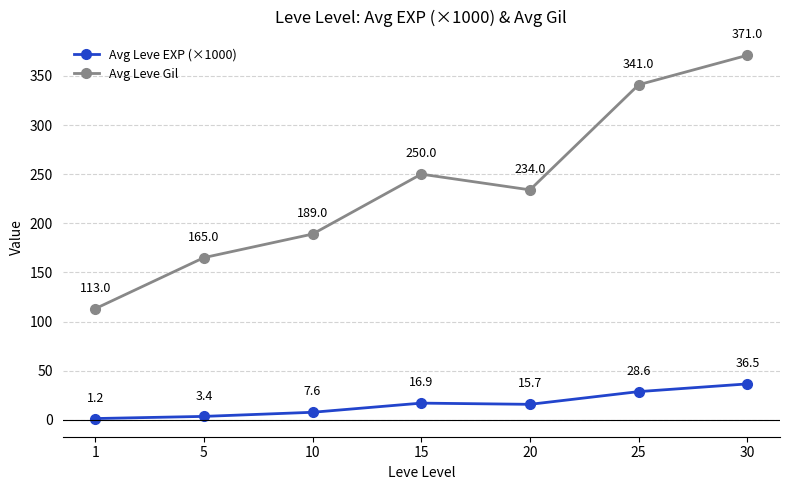

What is the smallest value displayed?

1.2